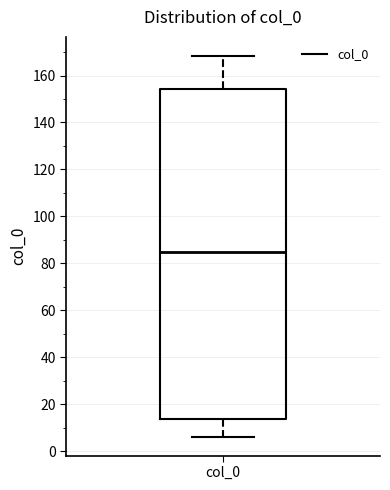

Read this box plot against the y-axis: the position of the median line, the range covered by the box, and the ends of both whiskers. The values are not printed on the chart, so give them approximately, as read against the axis.

median 86, box 14 to 154, whiskers 6 to 168